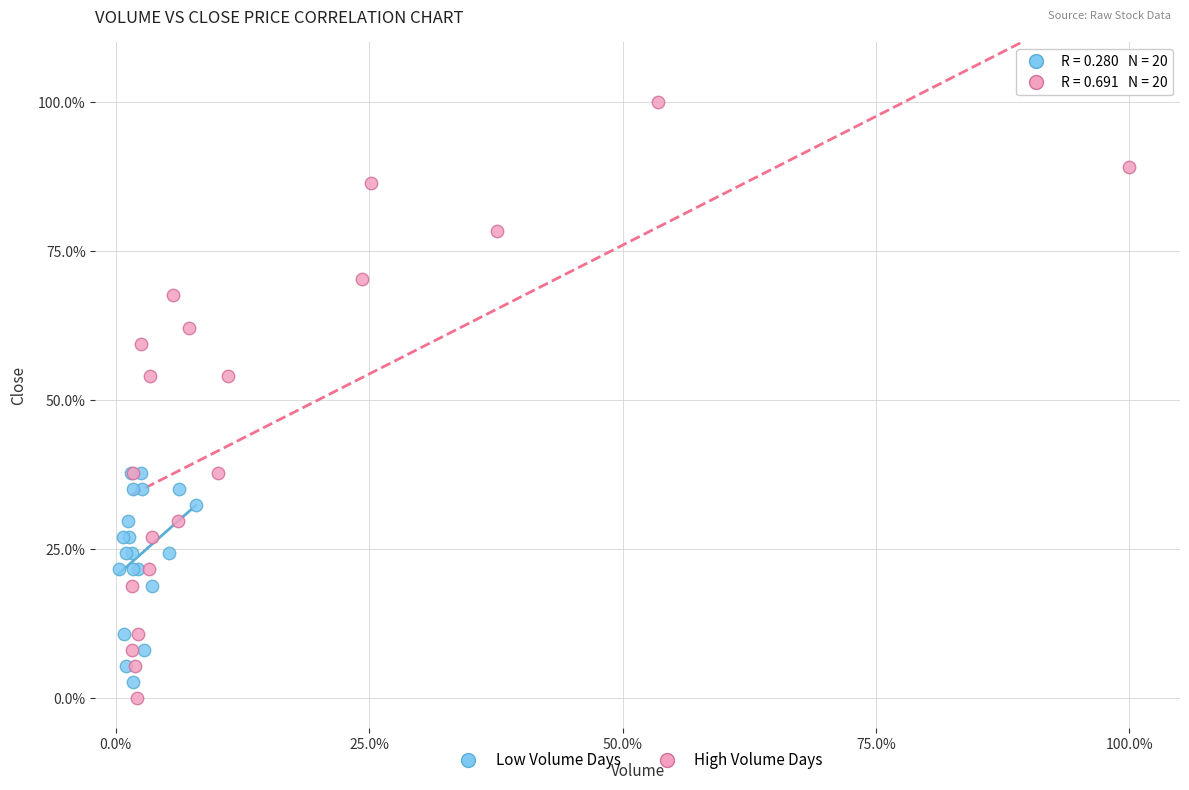

Which series reaches the maximum Y coordinate?

High Volume Days